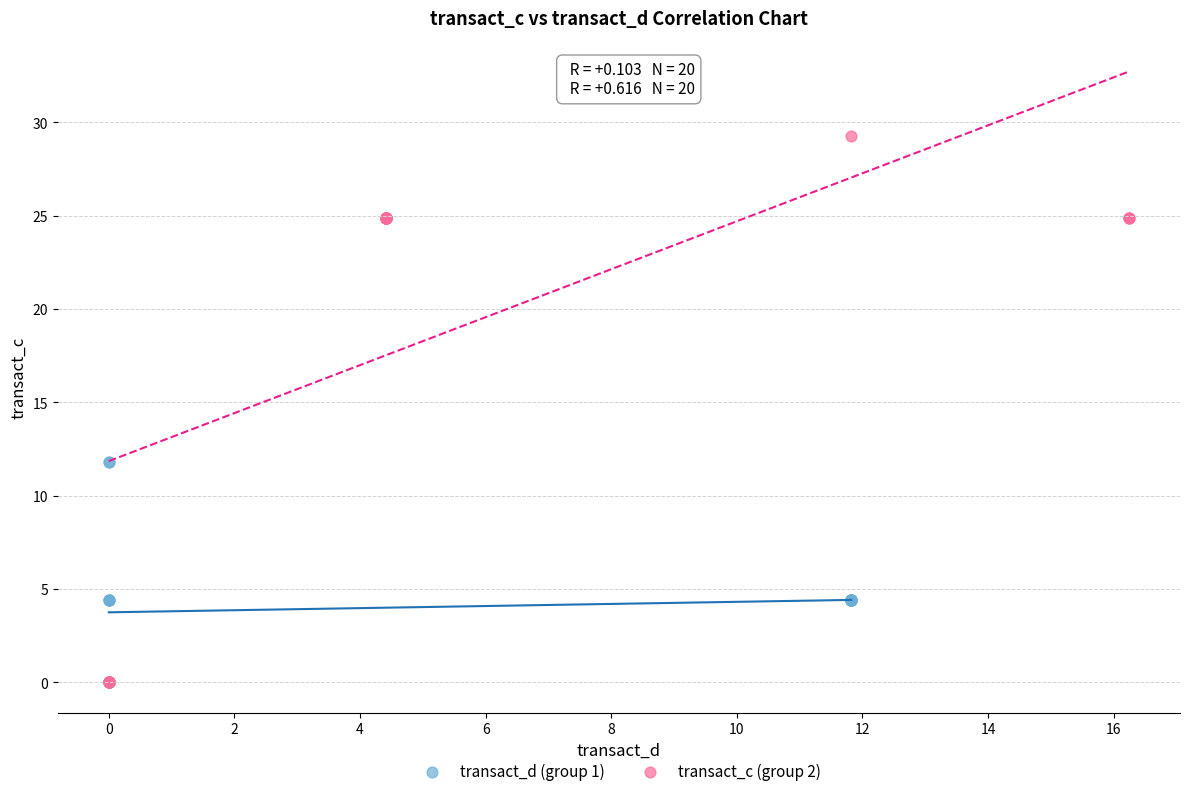

Which series contains the highest Y value?

transact_c (group 2)